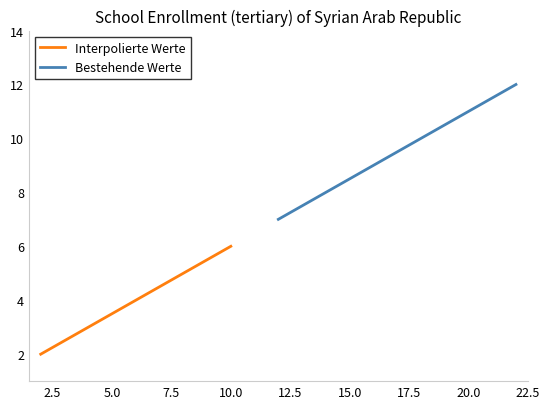

Where is the data nearest to the value 7?

12